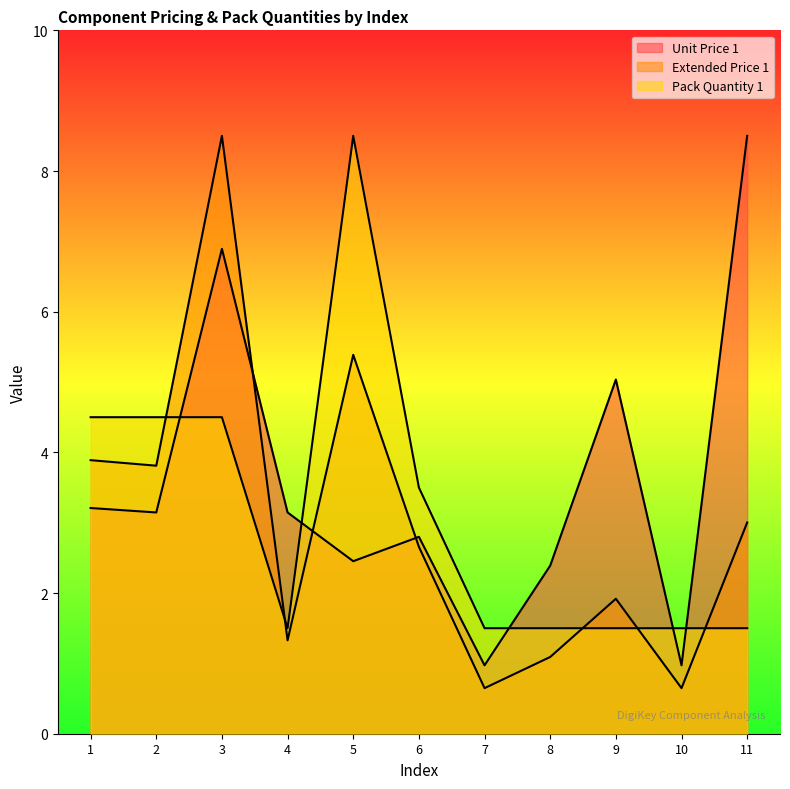

Between 5 and 9, which series saw the biggest shift?

Pack Quantity 1